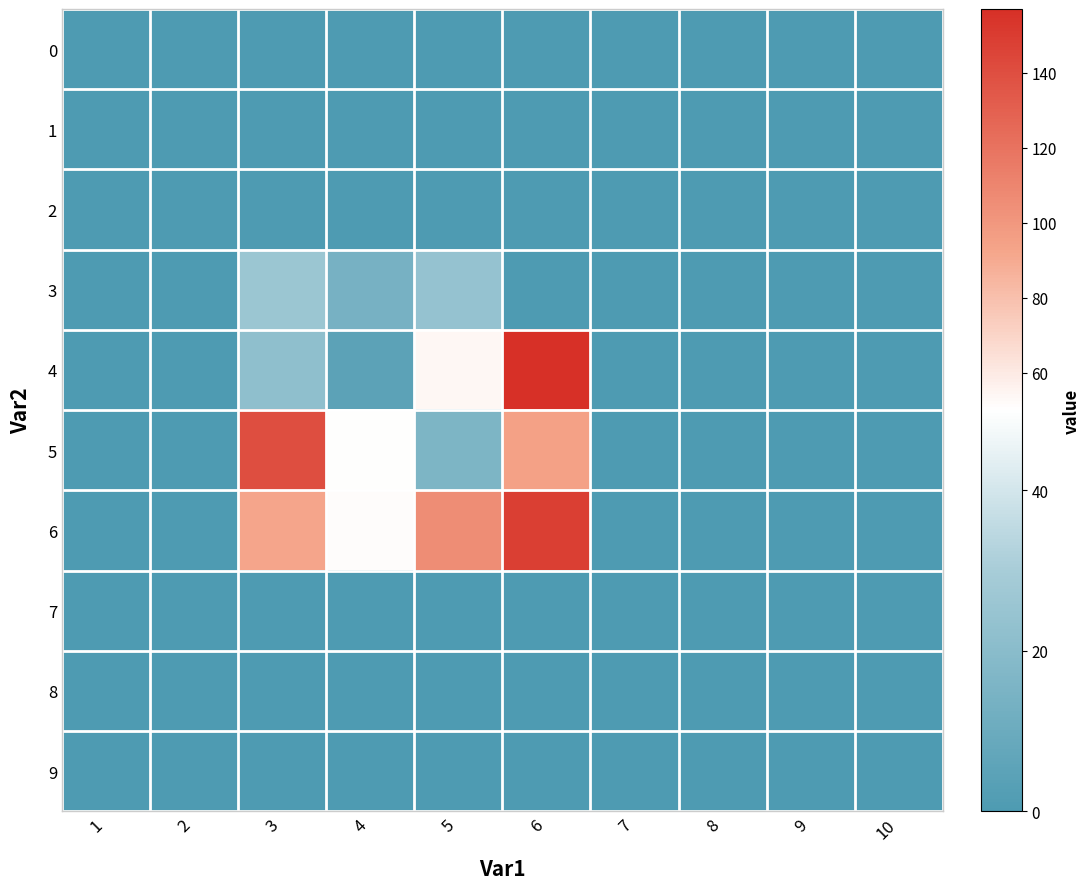

What is the total value across all series at 5?

200